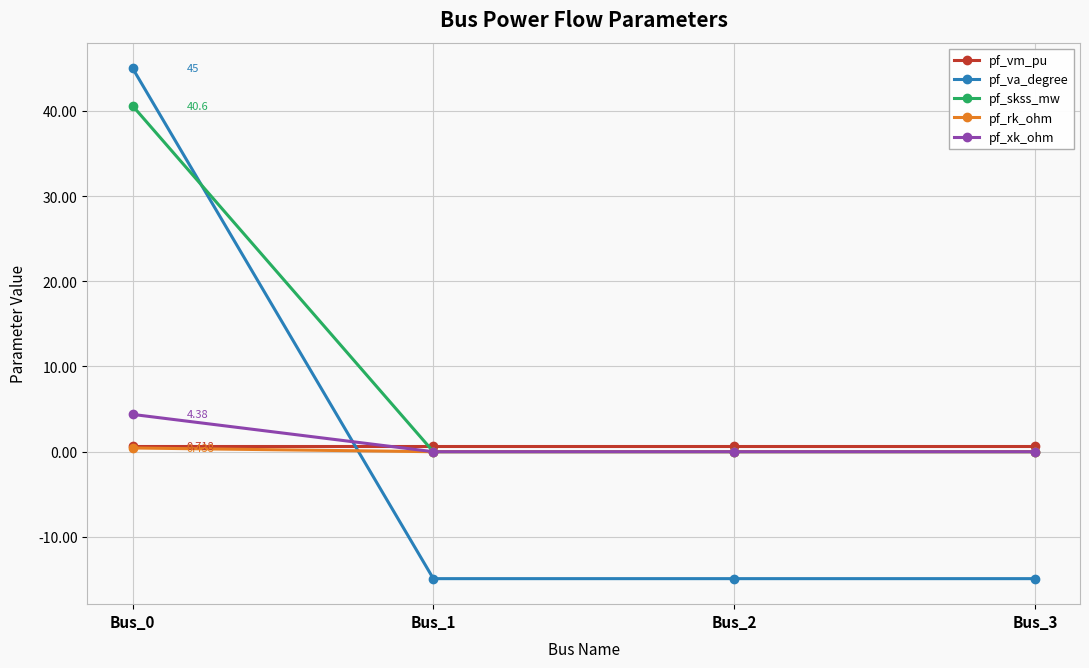

Reading right to left, transcribe all the data shown in this chart.

pf_vm_pu: Bus_3=0.7	Bus_2=0.7	Bus_1=0.7	Bus_0=0.7
pf_va_degree: Bus_3=-14.9	Bus_2=-14.9	Bus_1=-14.9	Bus_0=45.0
pf_skss_mw: Bus_3=0.0	Bus_2=0.0	Bus_1=0.0	Bus_0=40.6
pf_rk_ohm: Bus_3=0.0	Bus_2=0.0	Bus_1=0.0	Bus_0=0.4
pf_xk_ohm: Bus_3=0.0	Bus_2=0.0	Bus_1=0.0	Bus_0=4.4